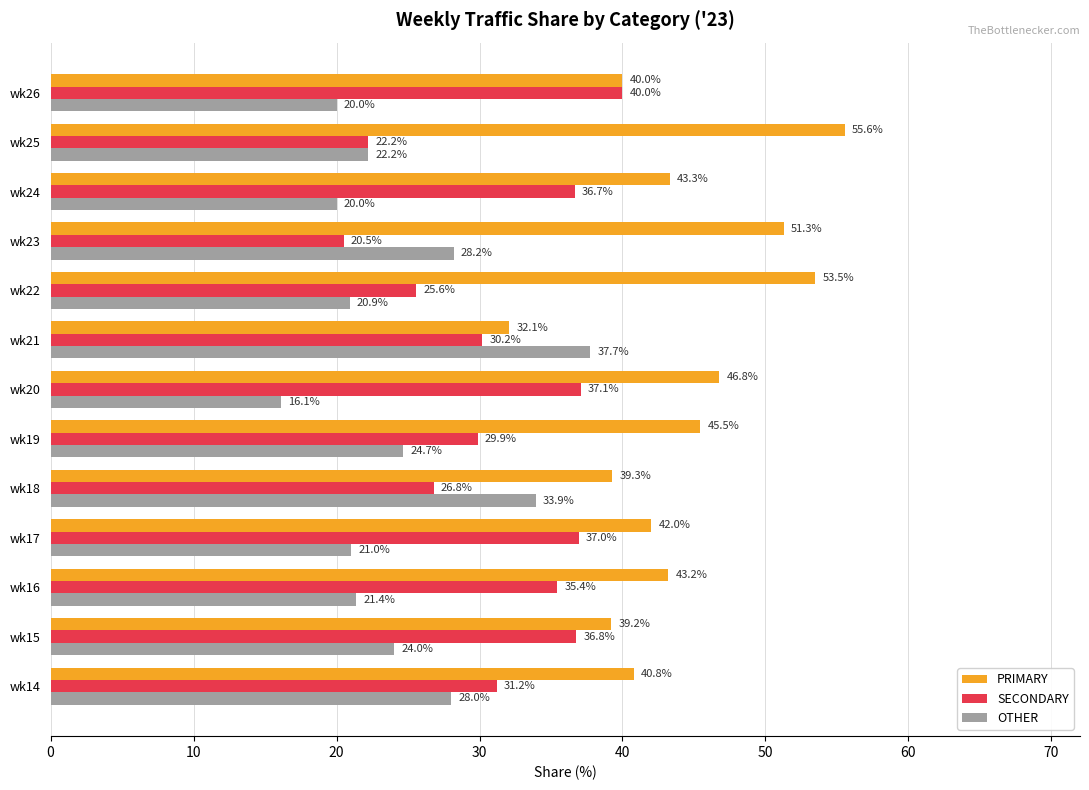

What is the total value across all series at wk26?

100.0